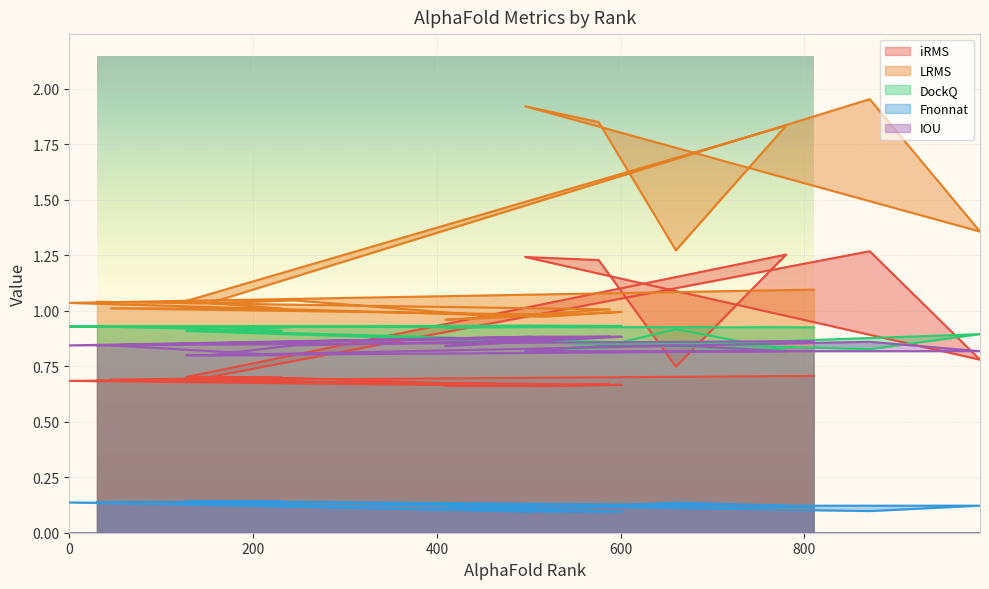

Where do iRMS and IOU first cross each other?

152 and 871